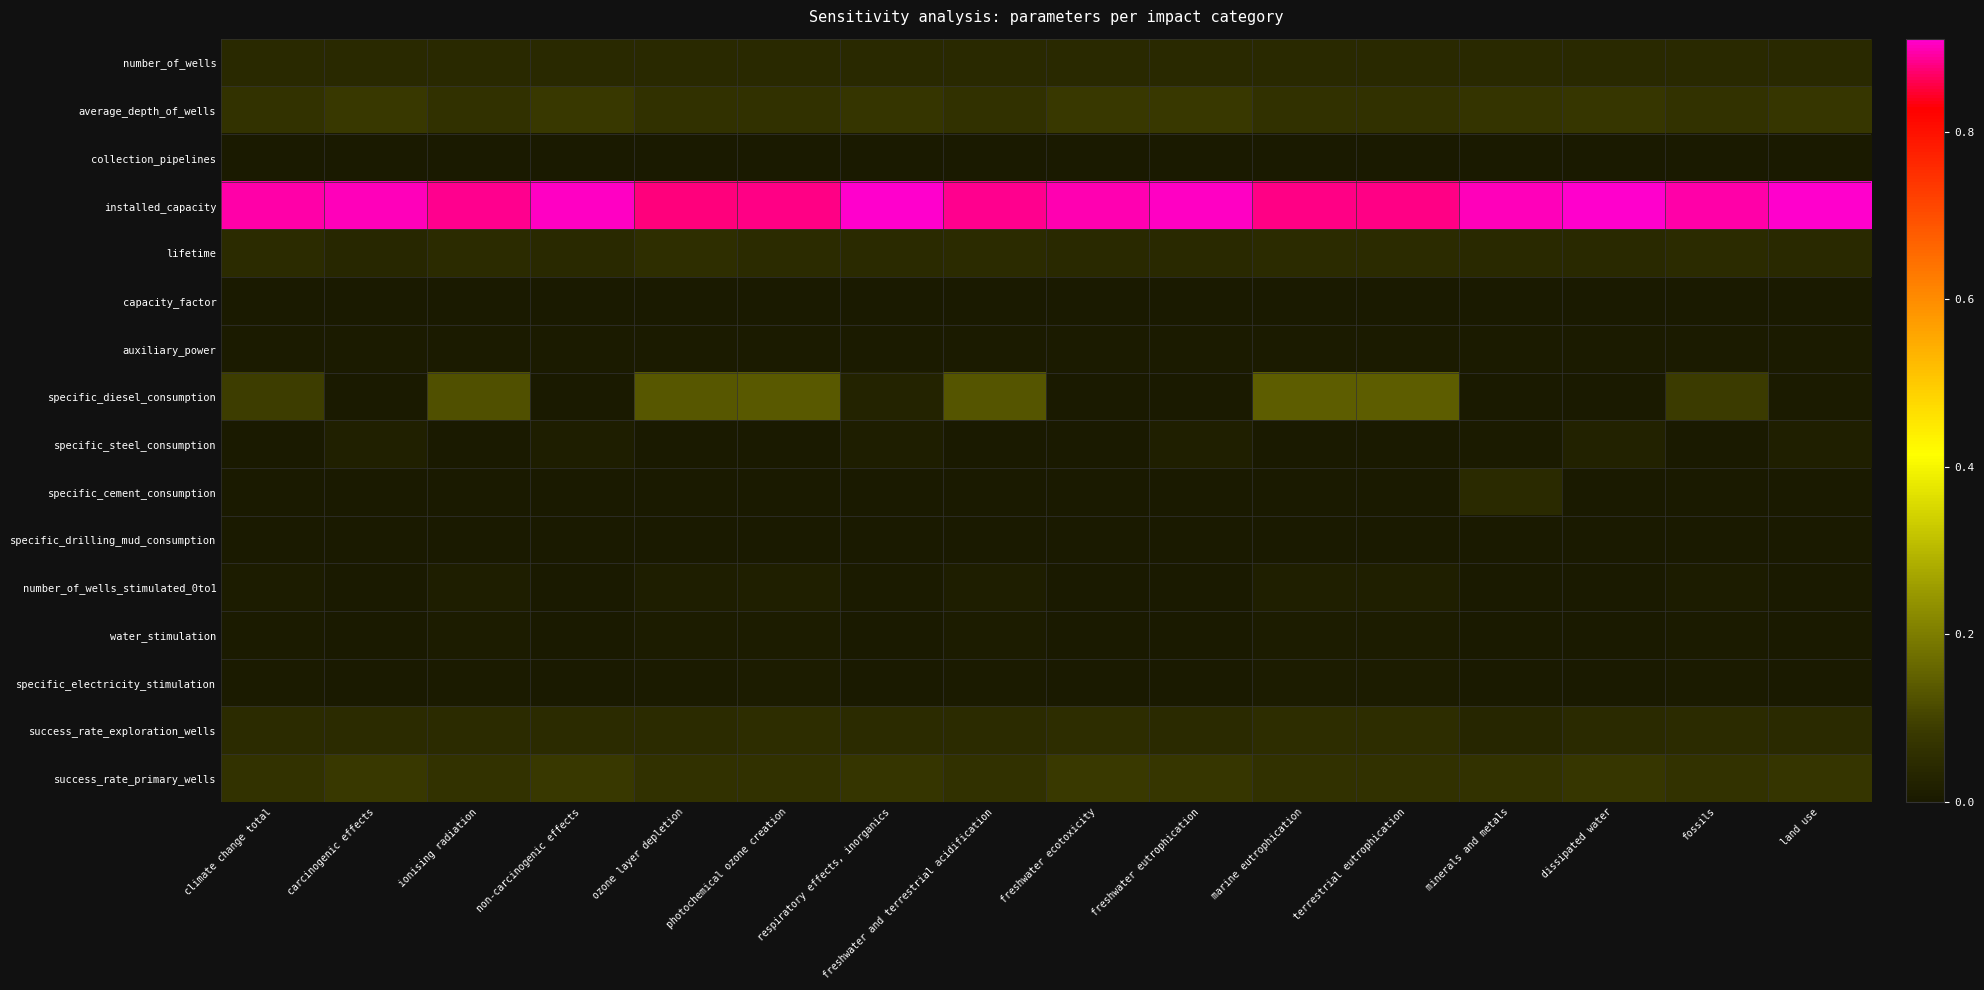

Which has a higher value, carcinogenic effects or climate change total?

climate change total